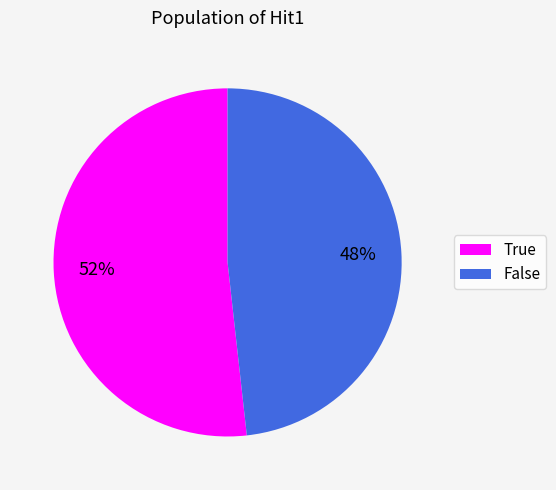

What percentage is the False slice, to the nearest percent?

48%